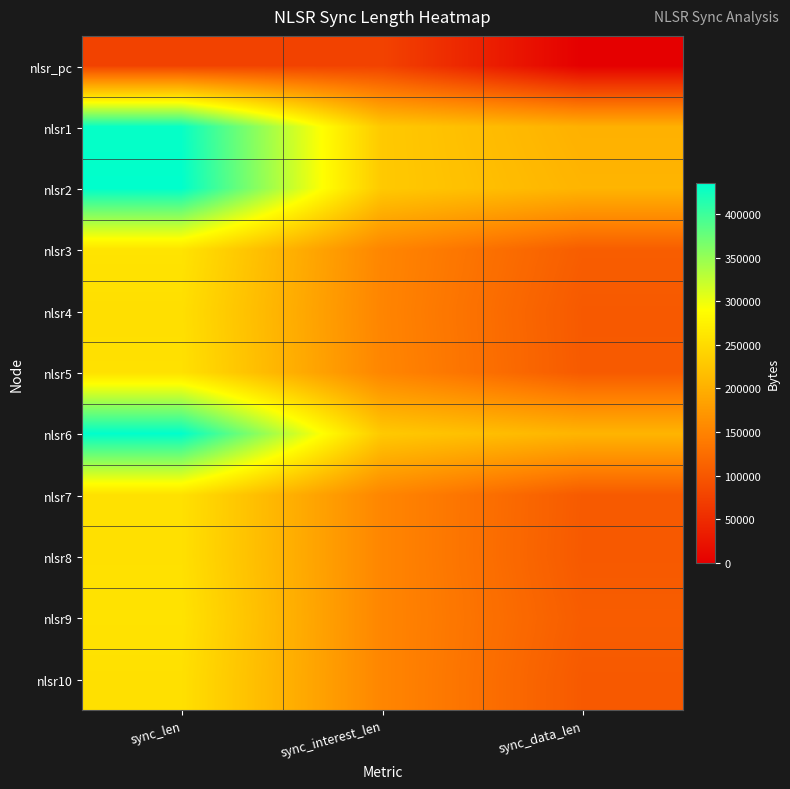

At which category is the sum across all series the highest?

sync_len